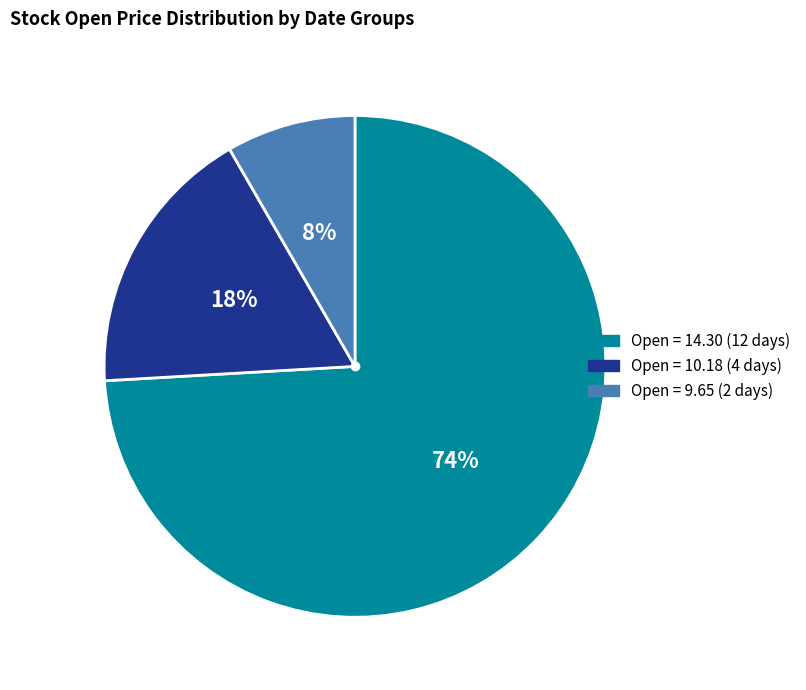

To the nearest percent, what is the difference between the largest and smallest slice percentages?

66%